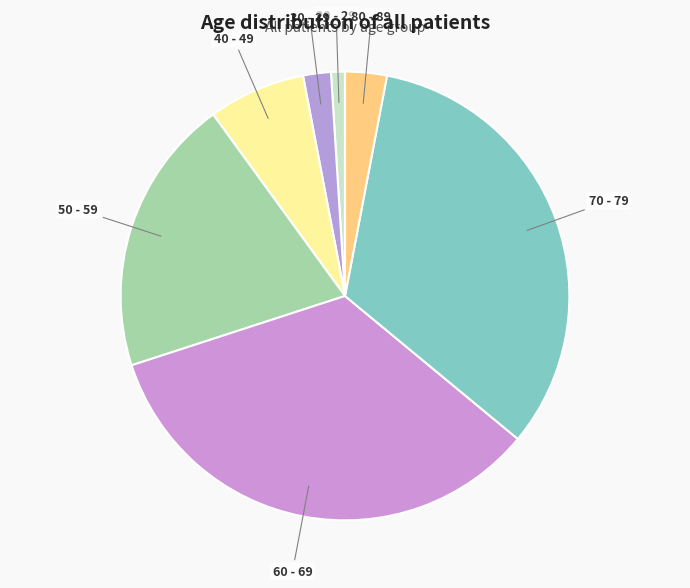

Rank the categories by value from lowest to highest.

20 - 29, 30 - 39, 80 - 89, 40 - 49, 50 - 59, 70 - 79, 60 - 69